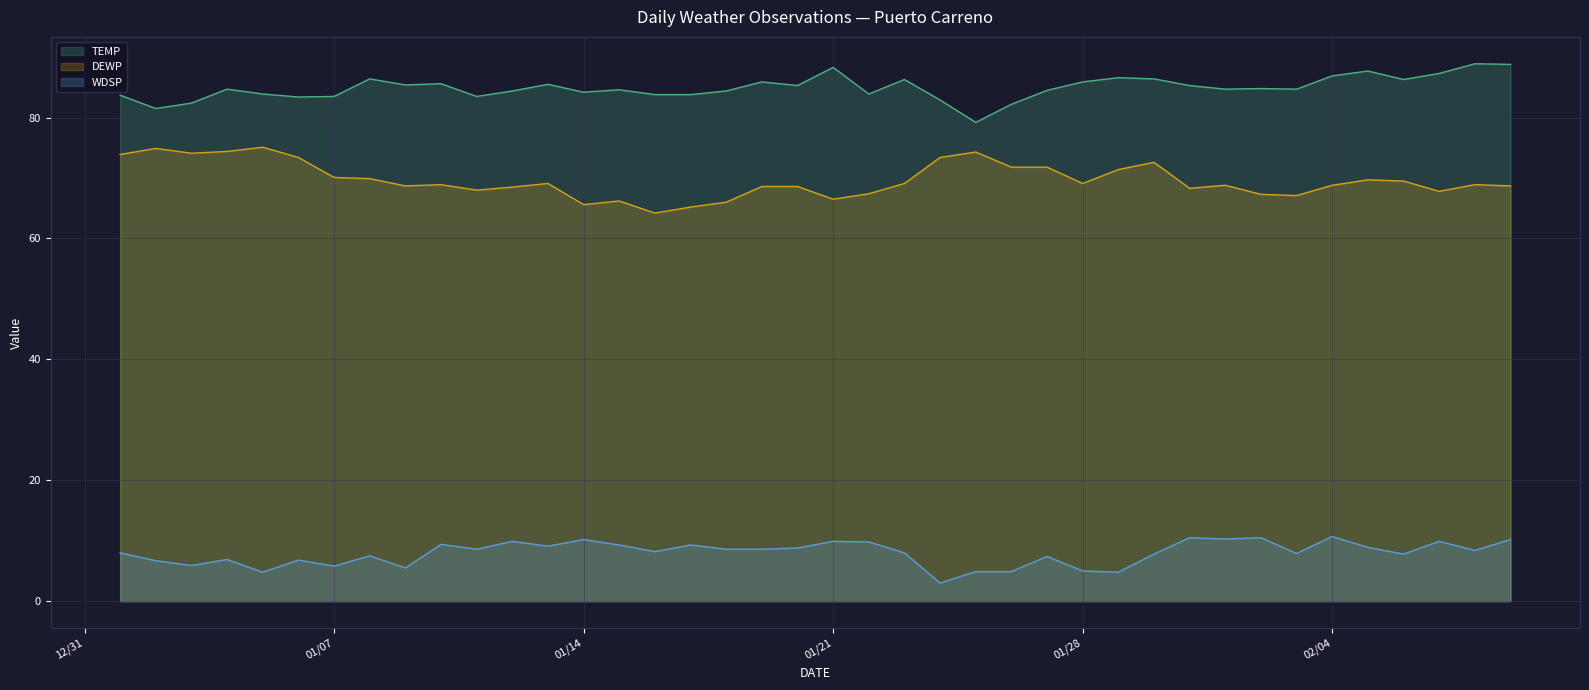

What is the smallest value displayed?

3.0